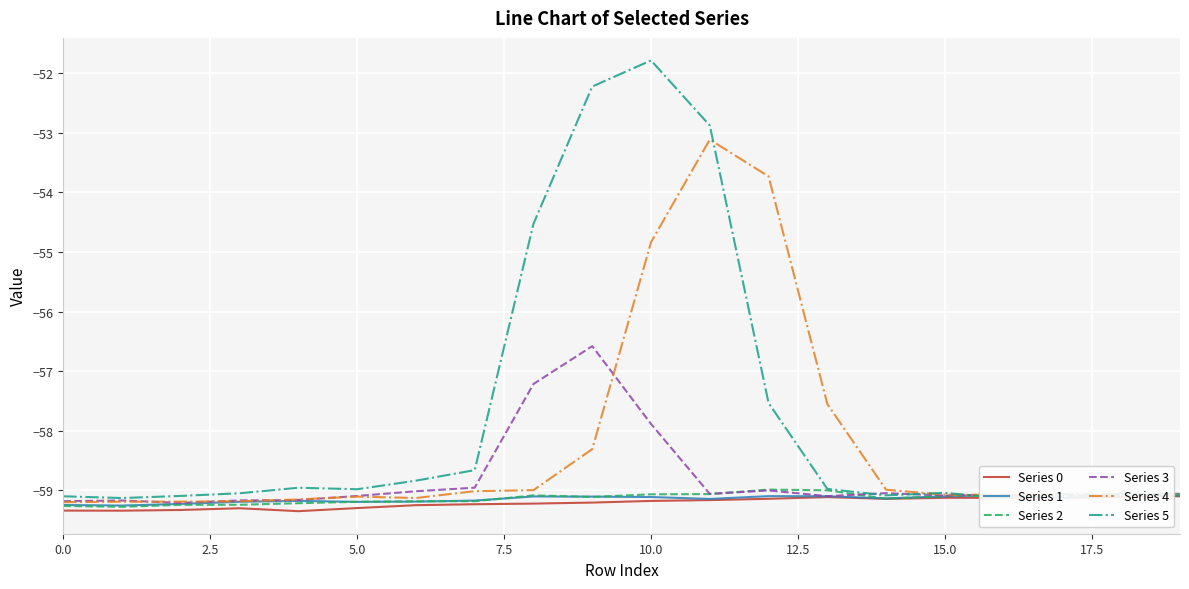

The Series 2 series shows -59.3 at 0.0. True or false?

True